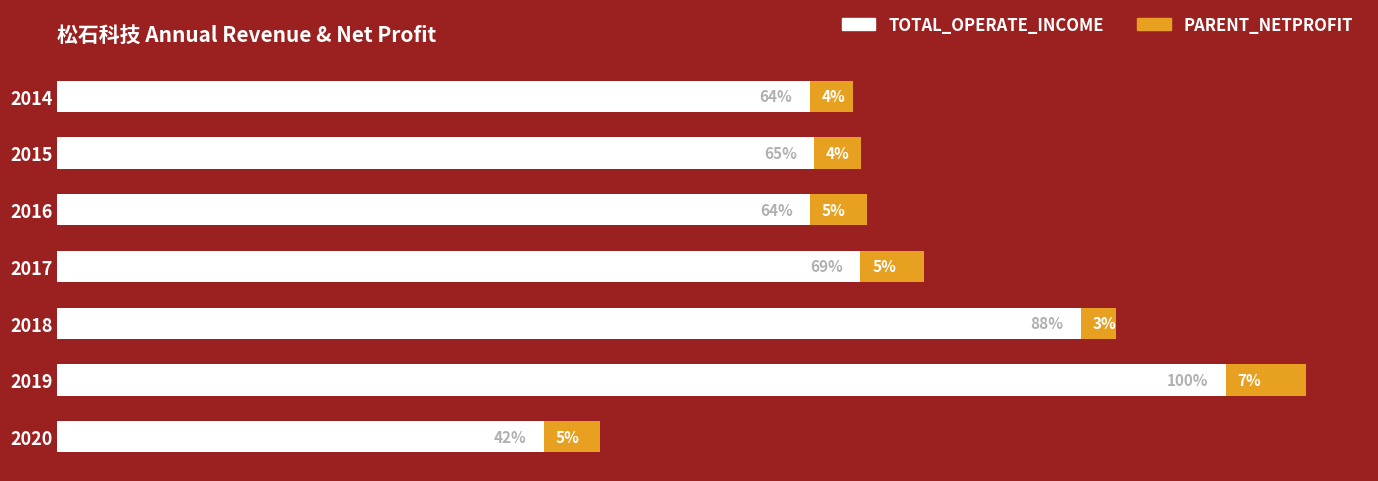

Which series has the widest spread of values?

TOTAL_OPERATE_INCOME